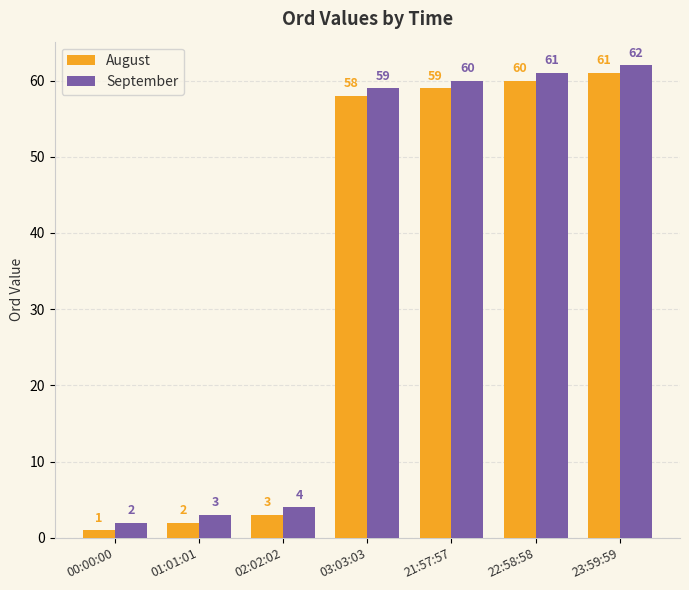

Which category has the lowest value in the September series?

00:00:00